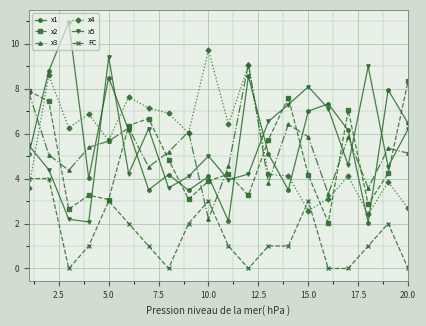

How many FC values are between 0 and 3?

18